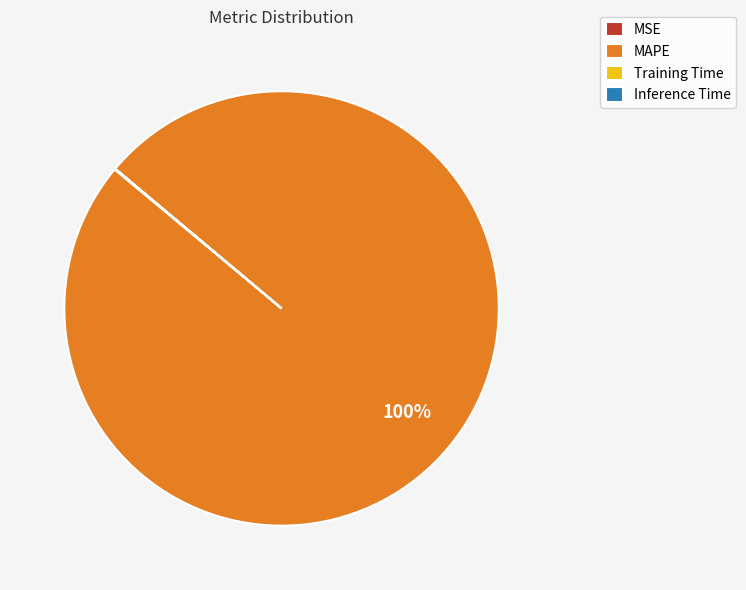

To the nearest percent, what is the average slice percentage?

25%